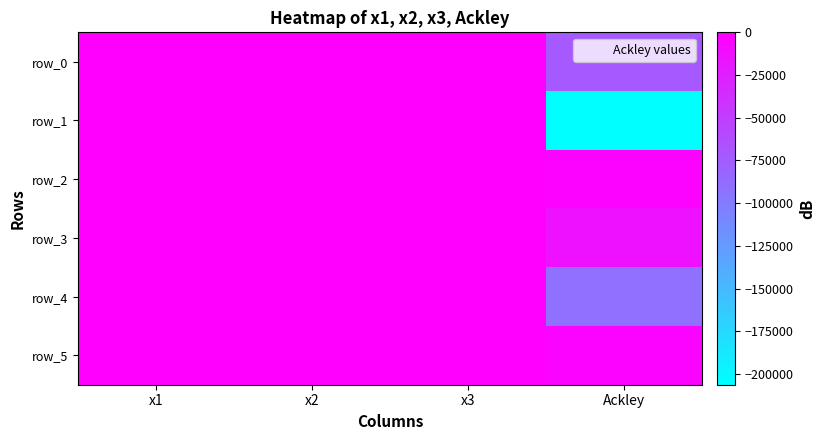

True or false: row_2 has a value of 11.1 at x1.

False